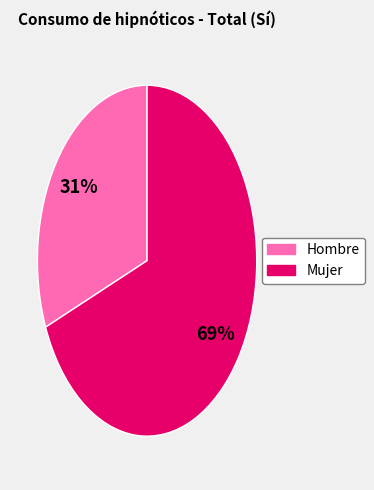

To the nearest percent, what is the average slice percentage?

50%